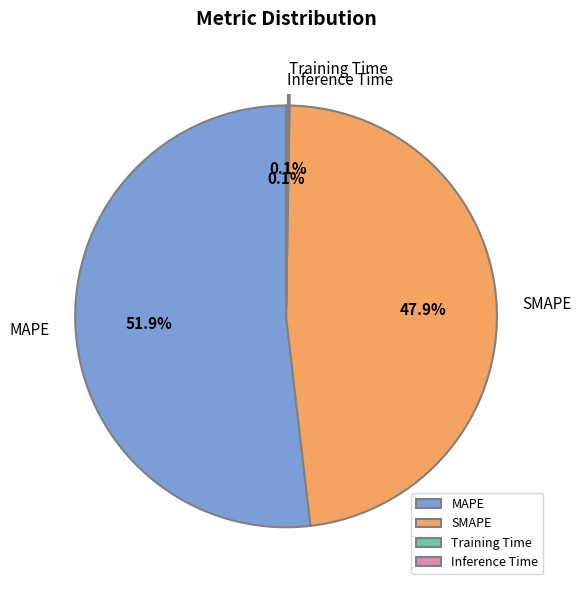

Is the sum of SMAPE and MAPE greater than half?

Yes